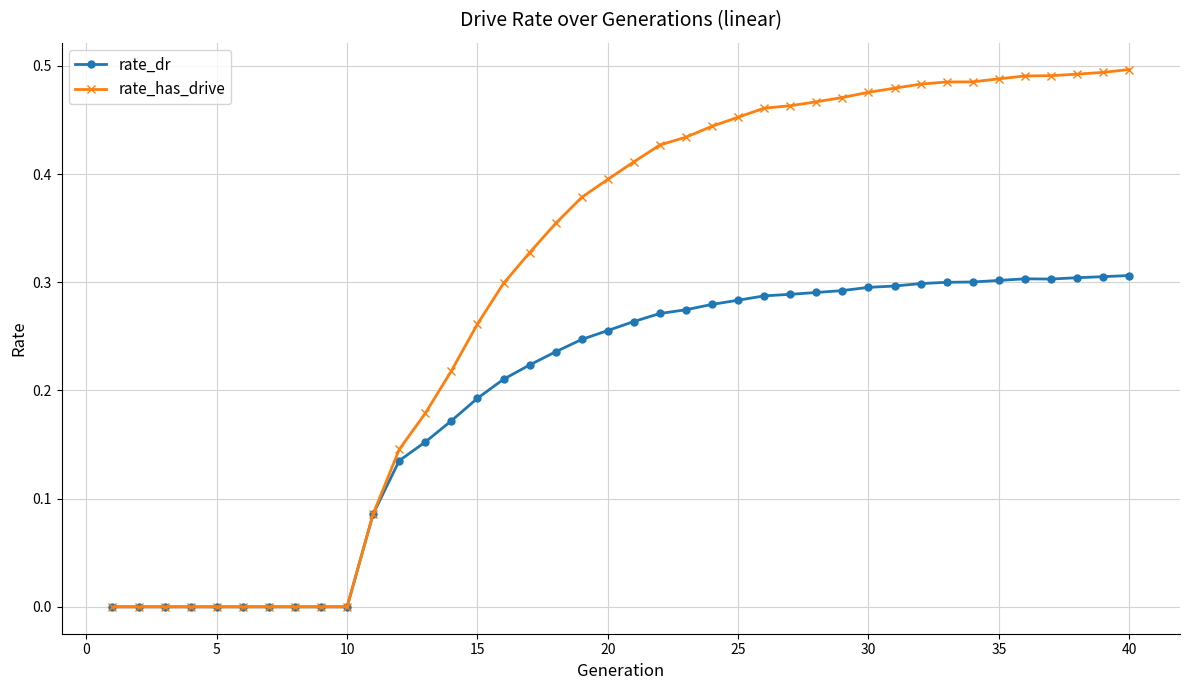

List the series in order of their peak value, highest first.

rate_has_drive, rate_dr